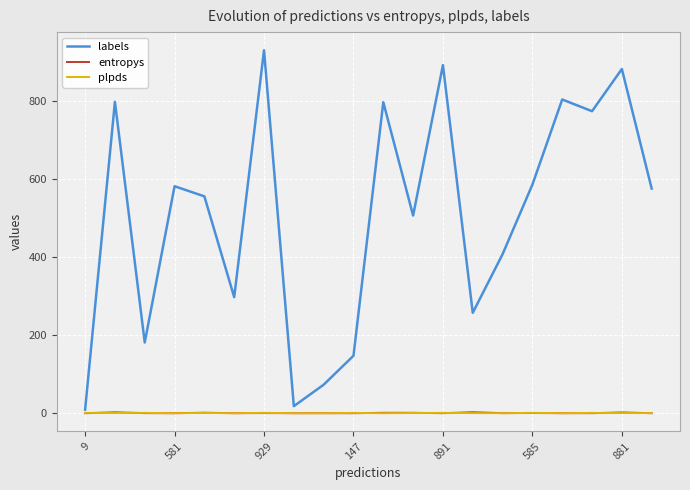

Which series has the largest total across all categories?

labels